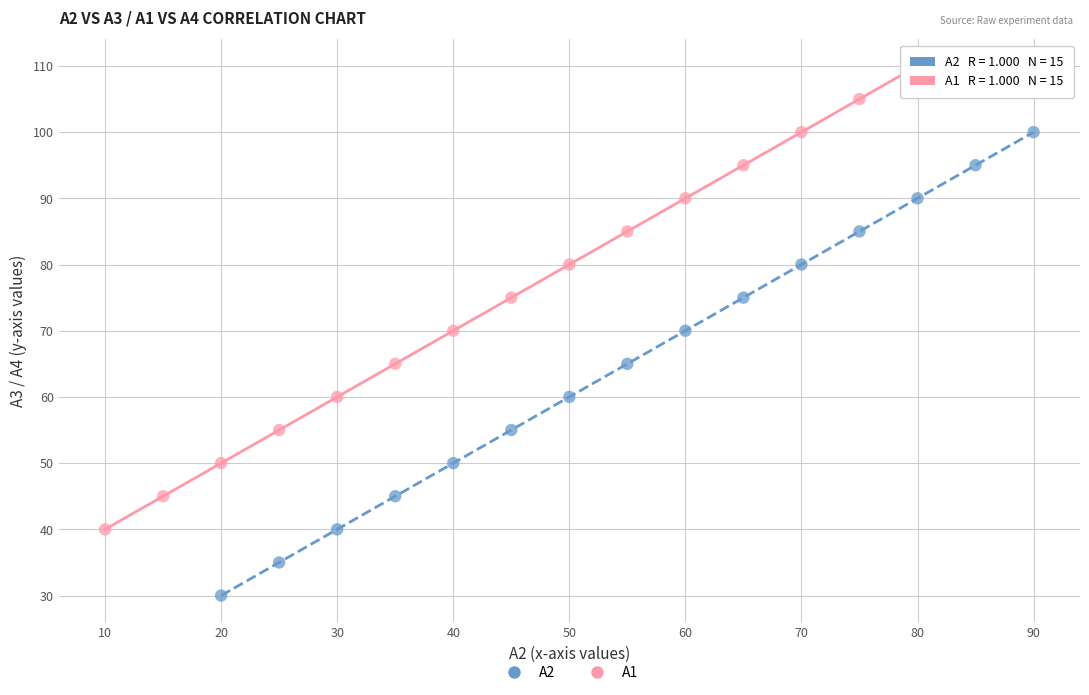

Which series contains the lowest Y value?

A2